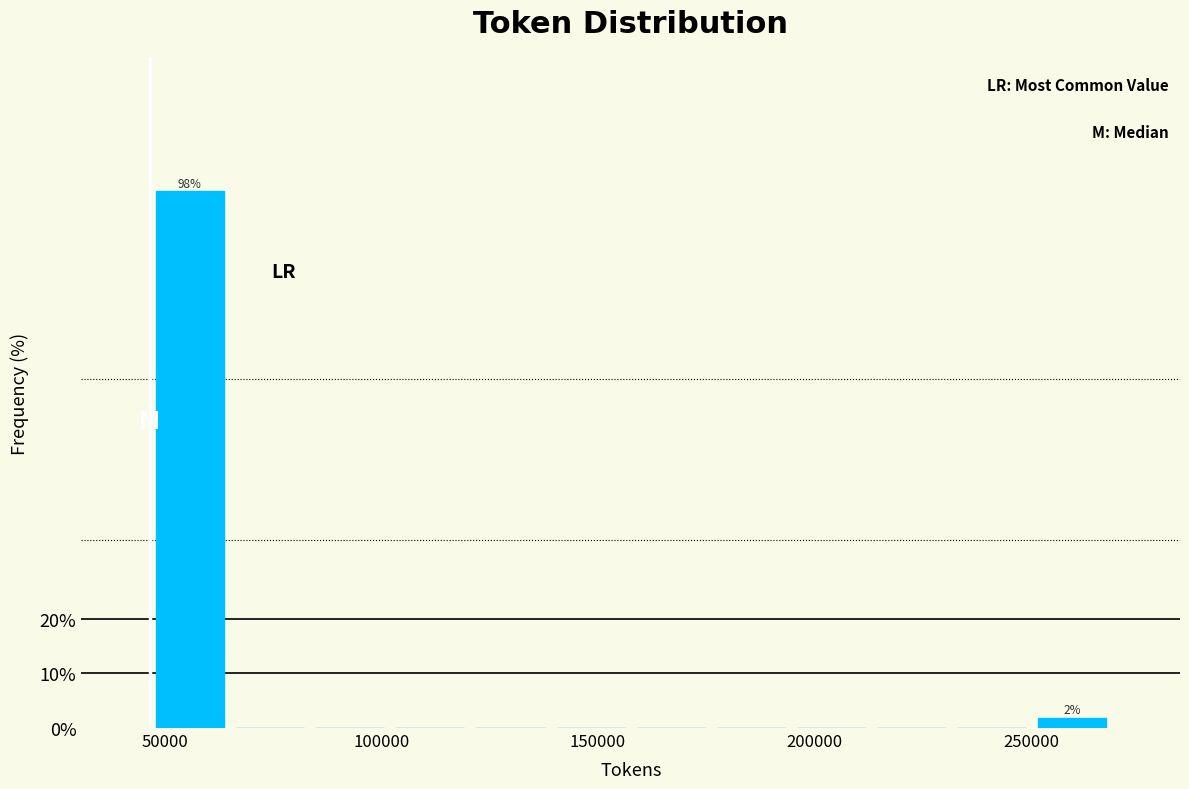

Read against the x-axis, roughly where is the centre of the tallest bar?

55000